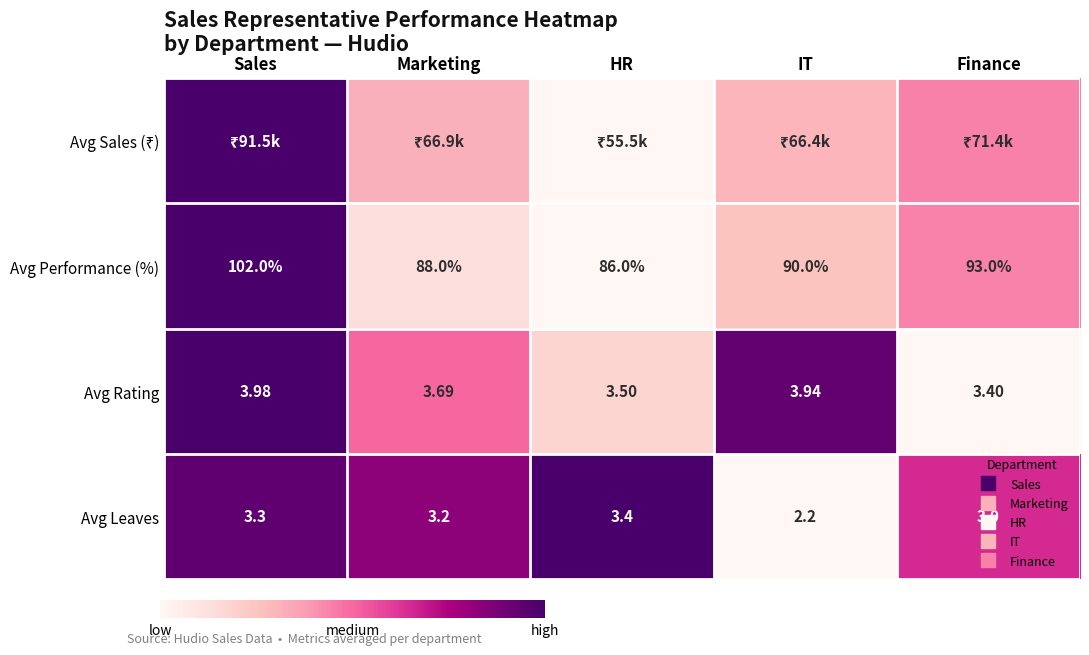

At which category is the sum across all series the highest?

Sales